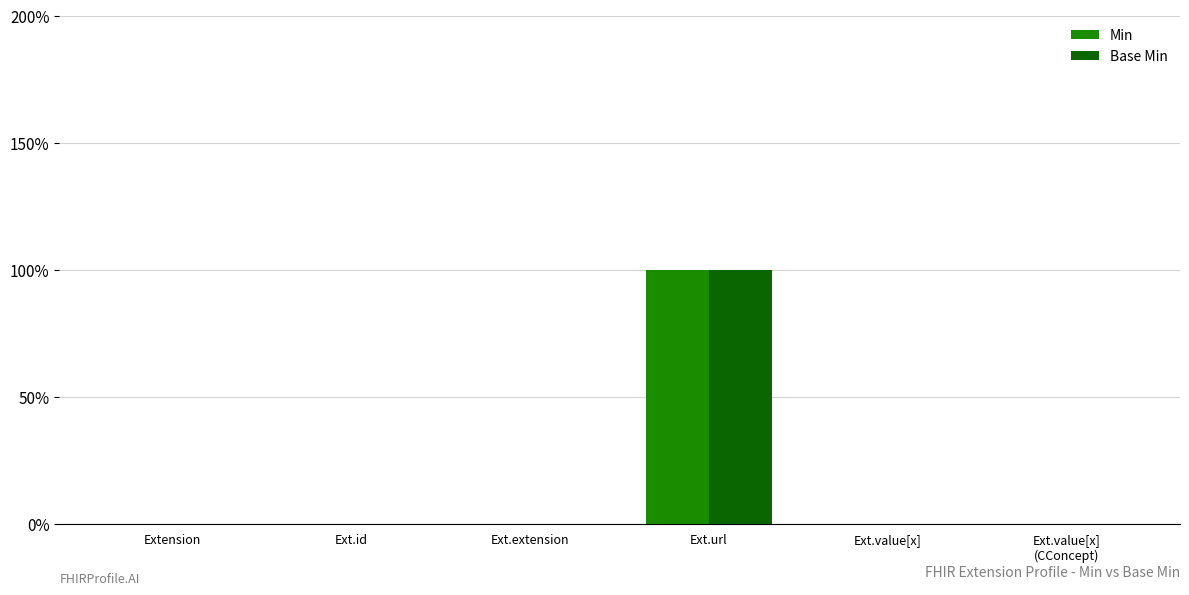

What are all the series names shown in the legend?

Min, Base Min